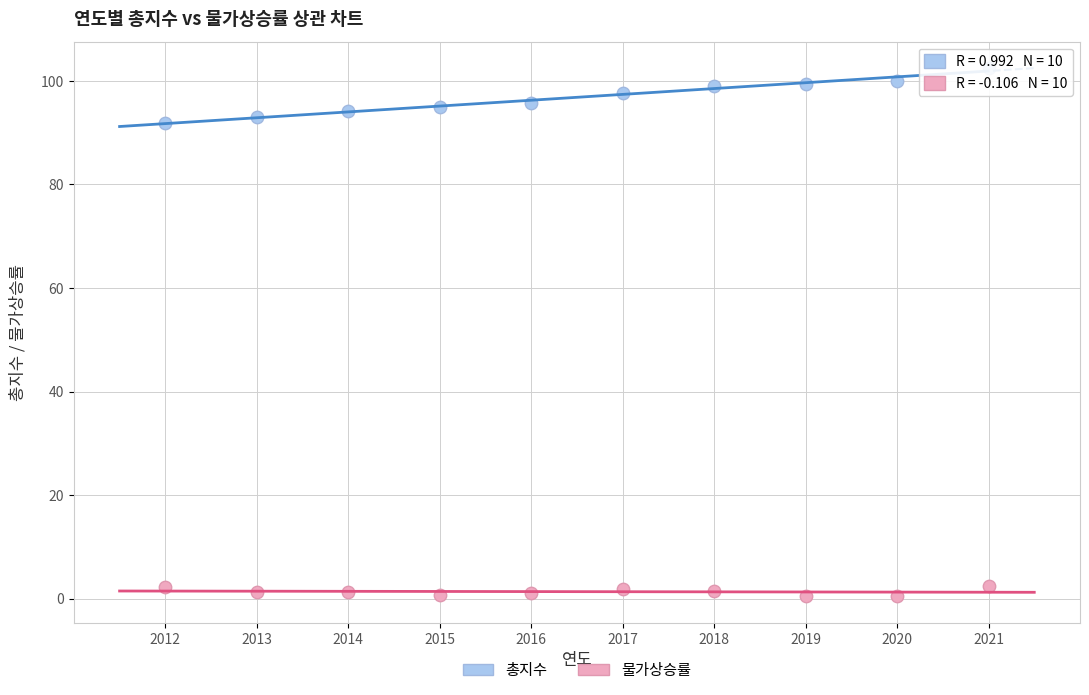

Which series reaches the minimum Y coordinate?

물가상승률